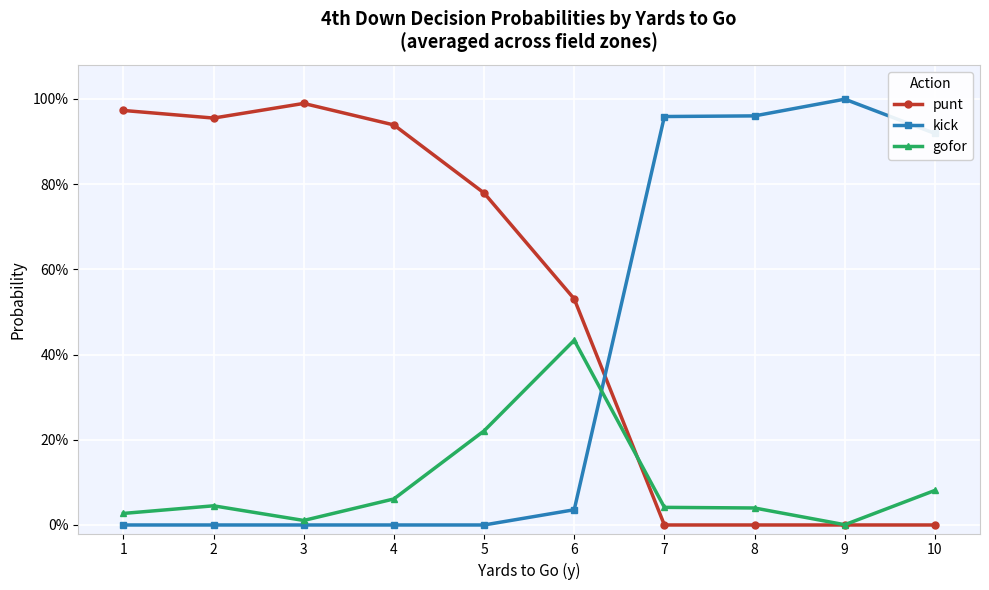

What are all the series names shown in the legend?

punt, kick, gofor